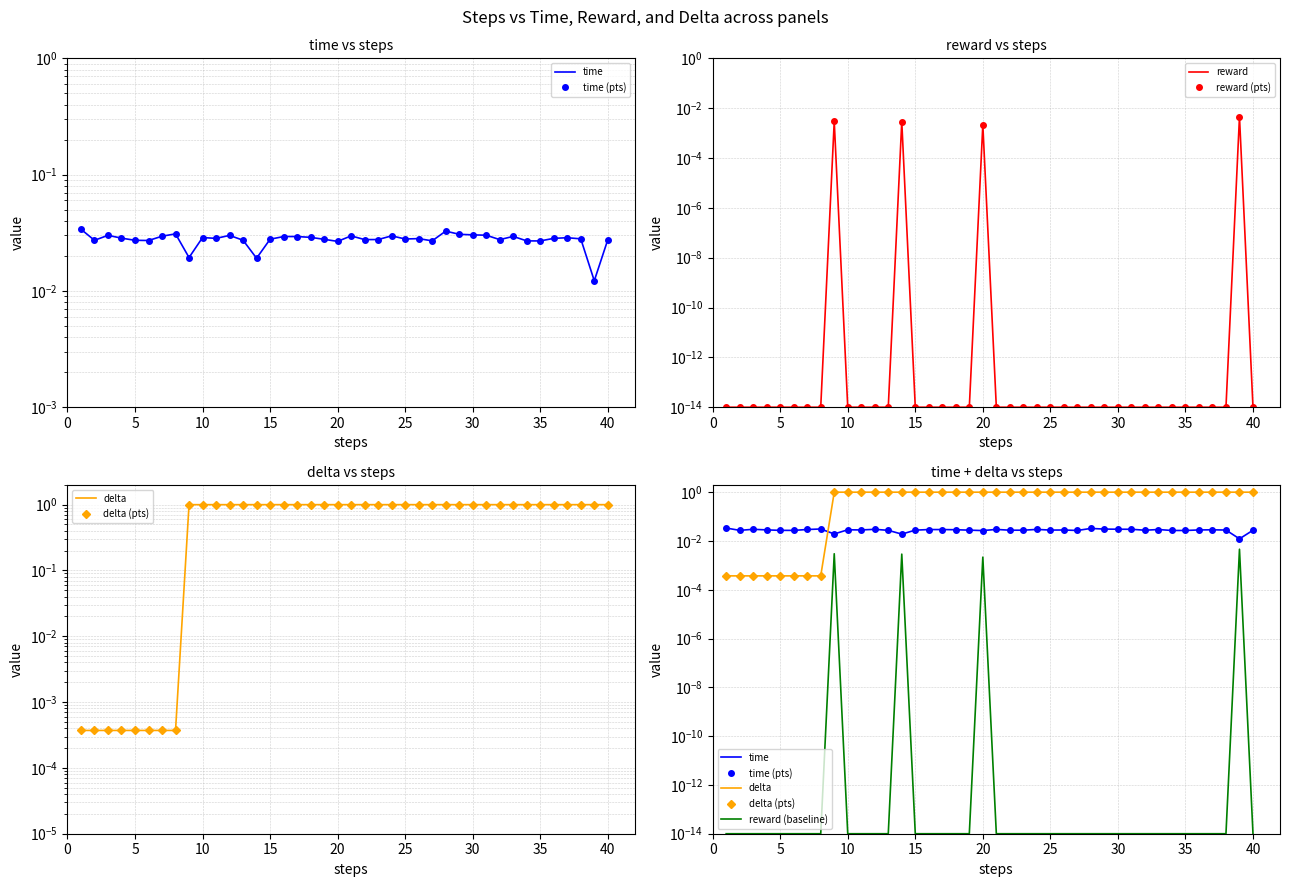

Reading right to left, transcribe all the data shown in this chart.

time: 40=0.0	39=0.0	38=0.0	37=0.0	36=0.0	35=0.0	34=0.0	33=0.0	32=0.0	31=0.0	30=0.0	29=0.0	28=0.0	27=0.0	26=0.0	25=0.0	24=0.0	23=0.0	22=0.0	21=0.0	20=0.0	19=0.0	18=0.0	17=0.0	16=0.0	15=0.0	14=0.0	13=0.0	12=0.0	11=0.0	10=0.0	9=0.0	8=0.0	7=0.0	6=0.0	5=0.0	4=0.0	3=0.0	2=0.0	1=0.0
reward: 40=0.0	39=0.0	38=0.0	37=0.0	36=0.0	35=0.0	34=0.0	33=0.0	32=0.0	31=0.0	30=0.0	29=0.0	28=0.0	27=0.0	26=0.0	25=0.0	24=0.0	23=0.0	22=0.0	21=0.0	20=0.0	19=0.0	18=0.0	17=0.0	16=0.0	15=0.0	14=0.0	13=0.0	12=0.0	11=0.0	10=0.0	9=0.0	8=0.0	7=0.0	6=0.0	5=0.0	4=0.0	3=0.0	2=0.0	1=0.0
delta: 40=1.0	39=1.0	38=1.0	37=1.0	36=1.0	35=1.0	34=1.0	33=1.0	32=1.0	31=1.0	30=1.0	29=1.0	28=1.0	27=1.0	26=1.0	25=1.0	24=1.0	23=1.0	22=1.0	21=1.0	20=1.0	19=1.0	18=1.0	17=1.0	16=1.0	15=1.0	14=1.0	13=1.0	12=1.0	11=1.0	10=1.0	9=1.0	8=0.0	7=0.0	6=0.0	5=0.0	4=0.0	3=0.0	2=0.0	1=0.0